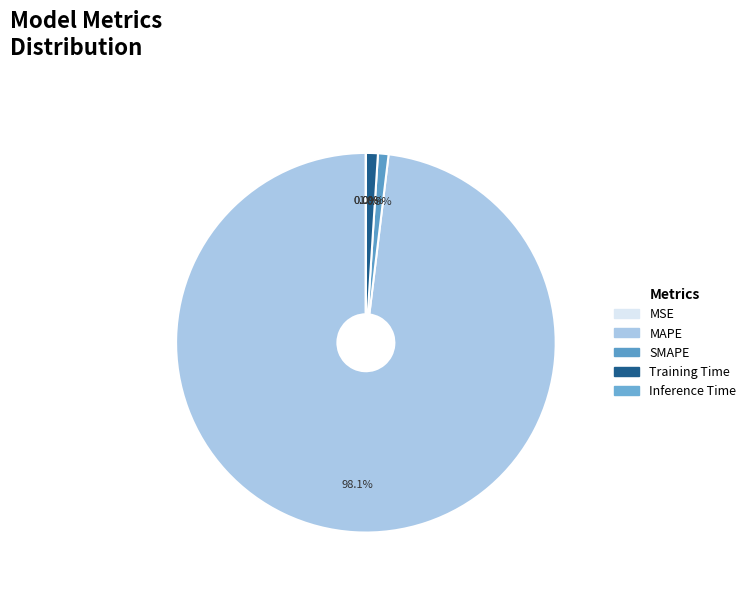

Which category accounts for the majority?

MAPE